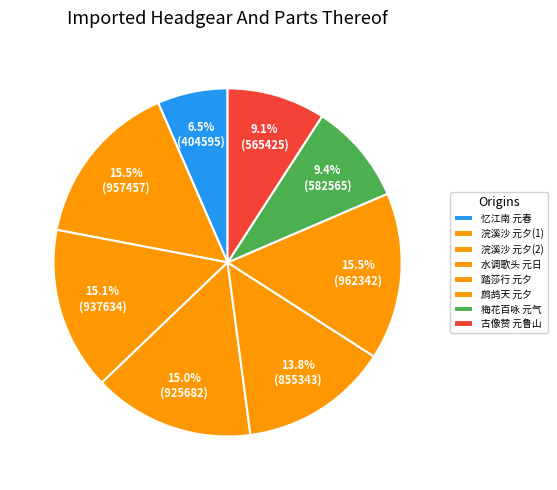

Count the number of slices in the pie.

8